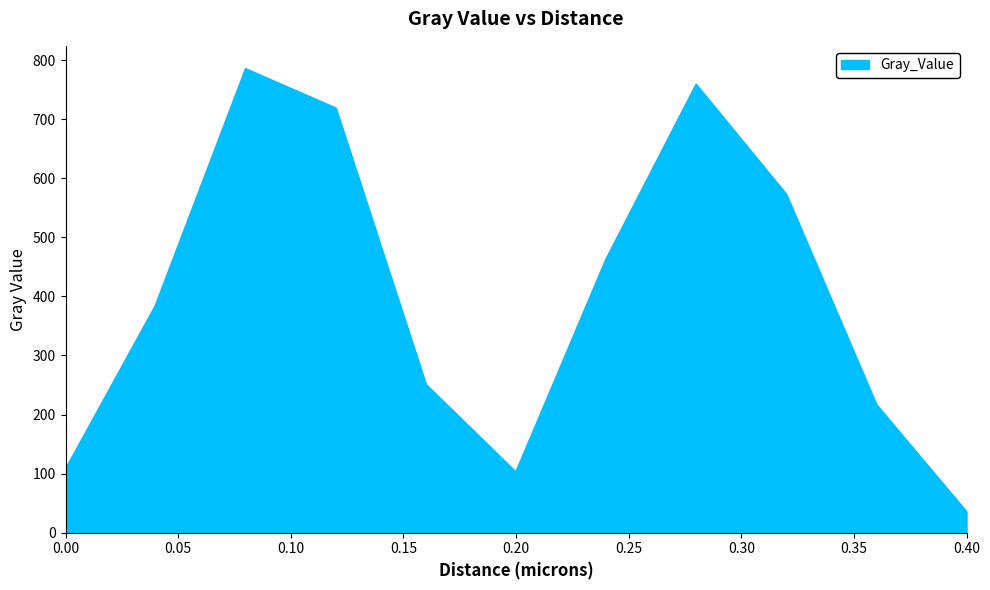

What is the smallest value displayed?

35.2